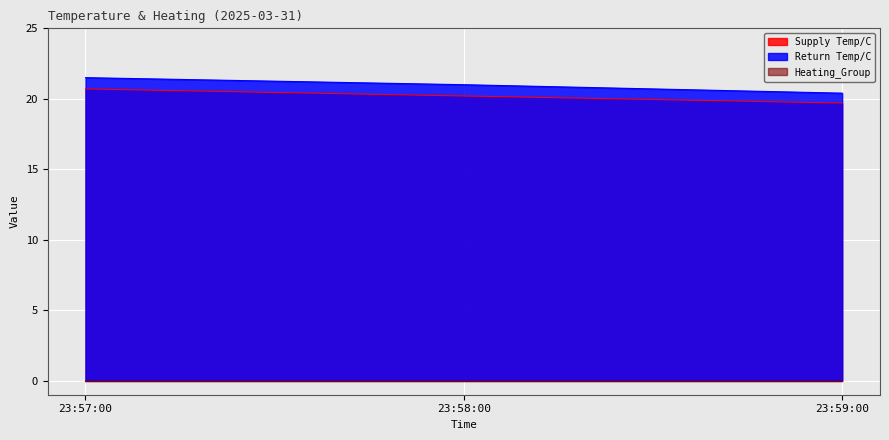

What is the difference between the second highest and minimum values in the Supply Temp/C series?

0.5